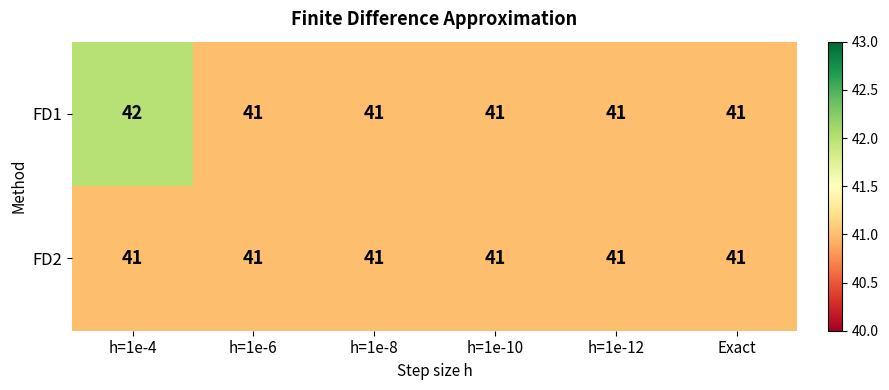

What is the maximum value shown in the chart?

42